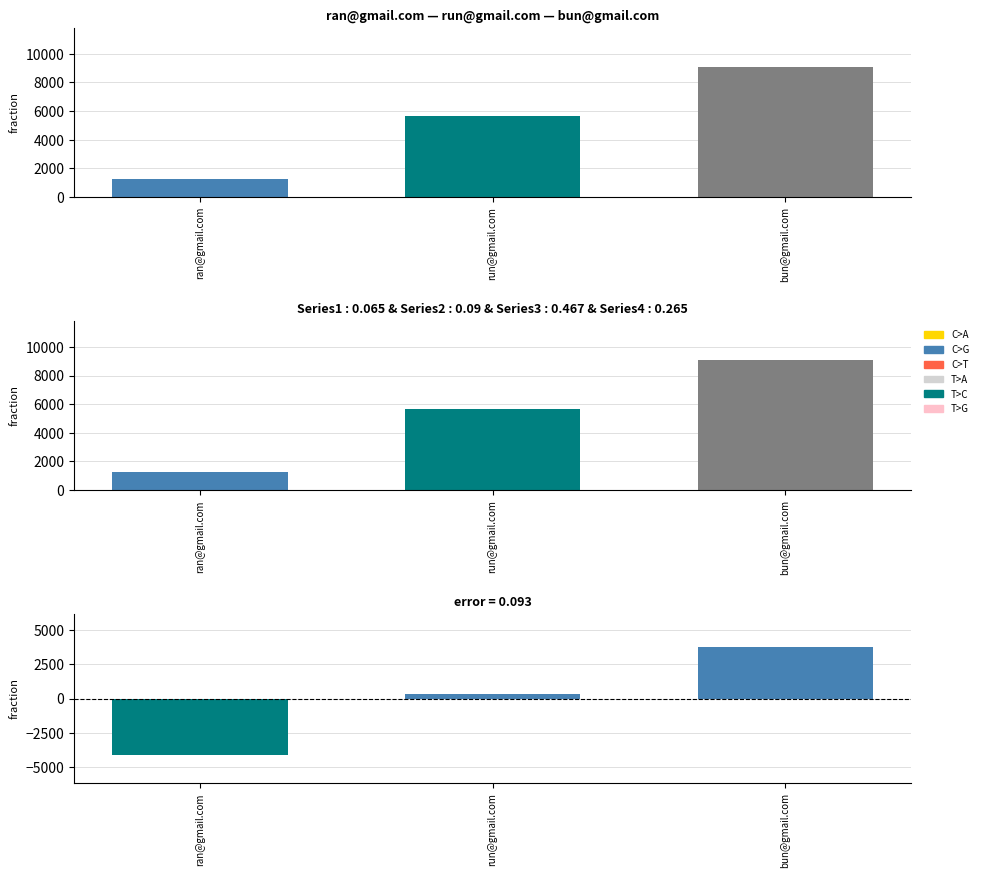

What is the difference between the second highest and minimum values?

4444.0